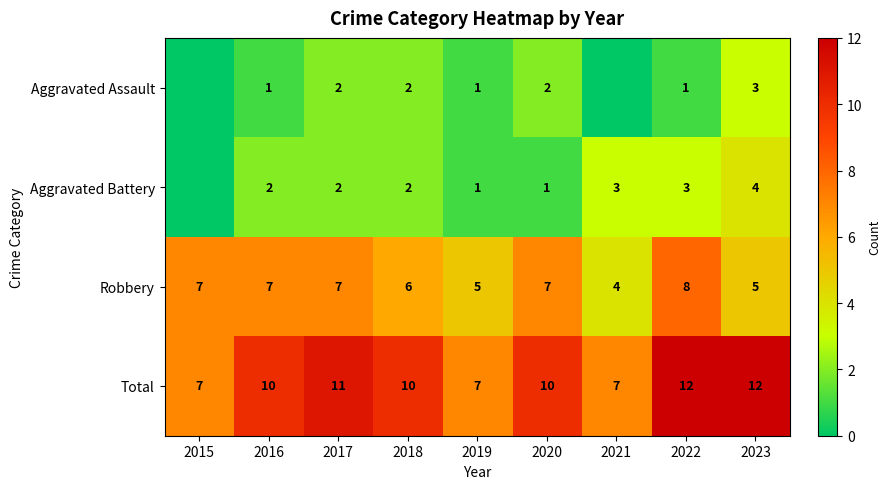

What is the sum of all Total values?

86